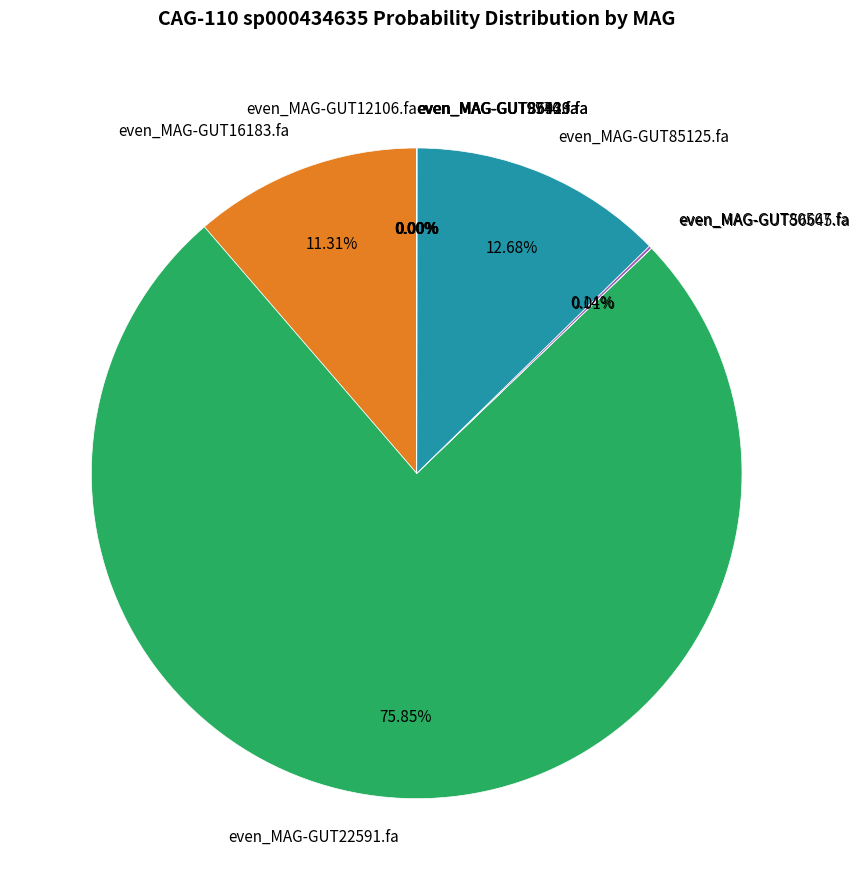

Is even_MAG-GUT16183.fa the majority of the pie?

No